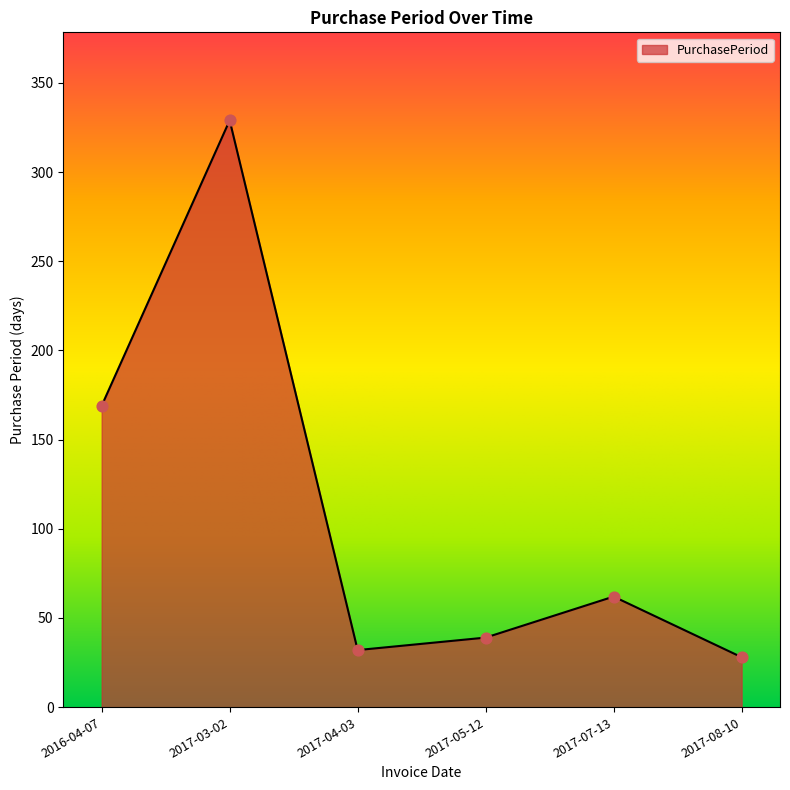

Between 2017-07-13 and 2017-04-03, which is larger?

2017-07-13